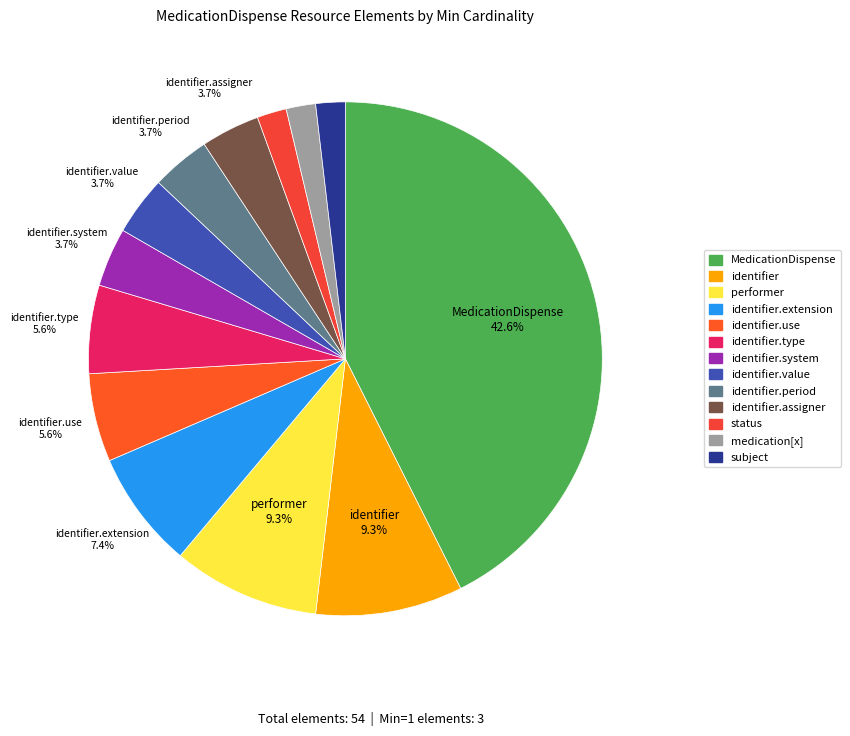

Count the number of slices in the pie.

13